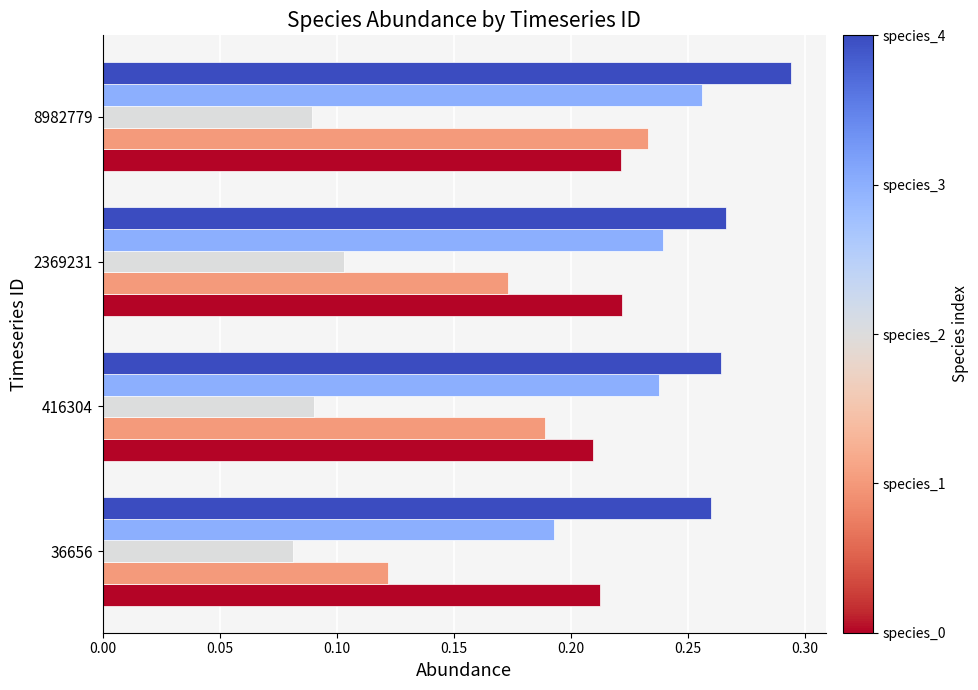

Which category has the lowest value across all series?

36656